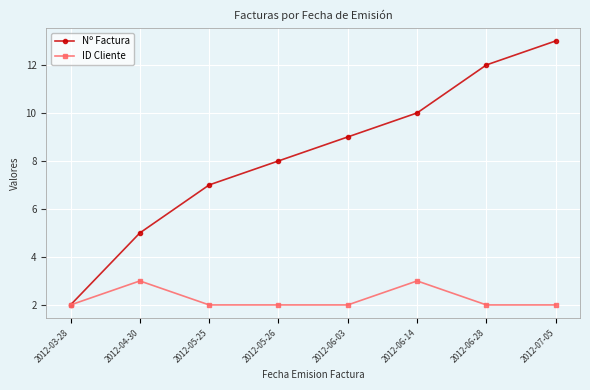

The ID Cliente series shows 3 at 2012-04-30. True or false?

True